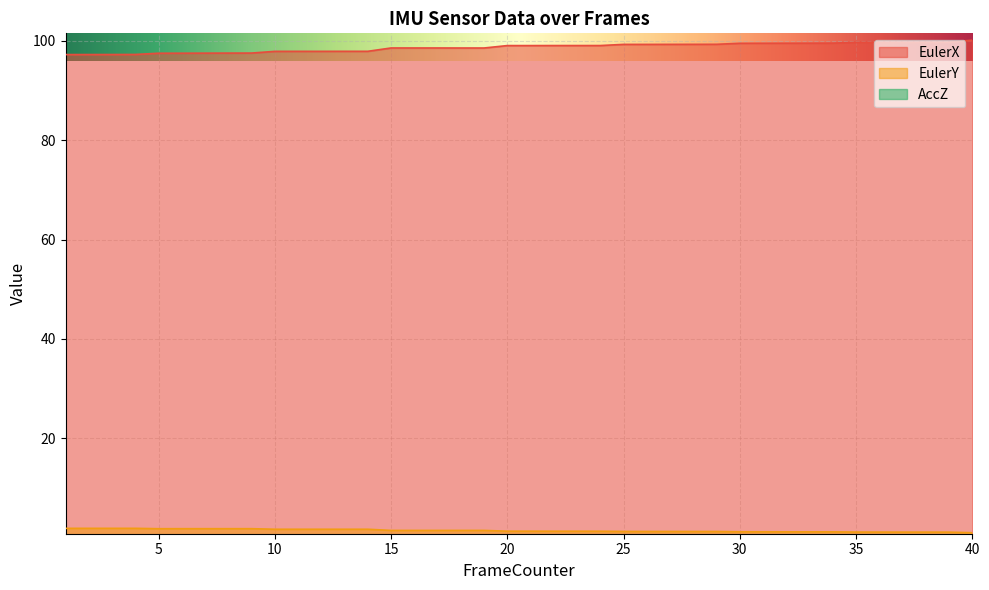

The value of EulerX at 36 is 99.7. True or false?

True